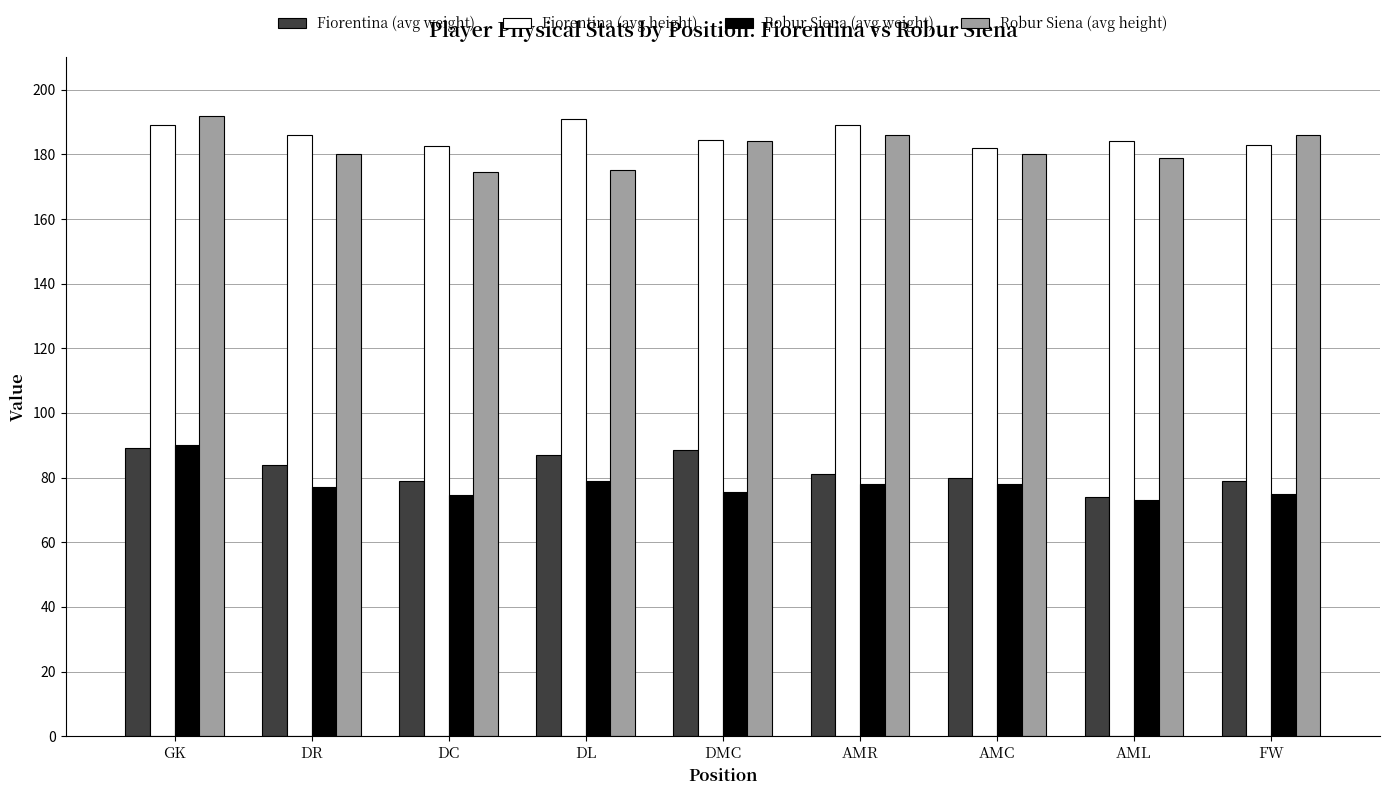

Read the Robur Siena (avg height) value at GK.

192.0